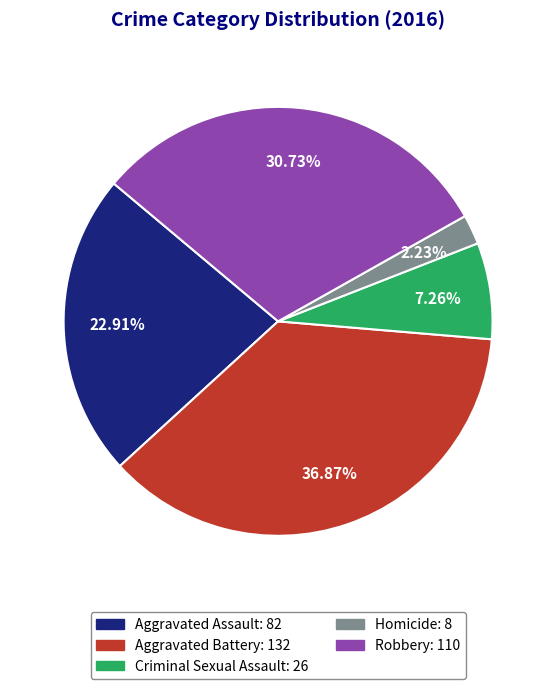

Which slice is the largest?

Aggravated Battery